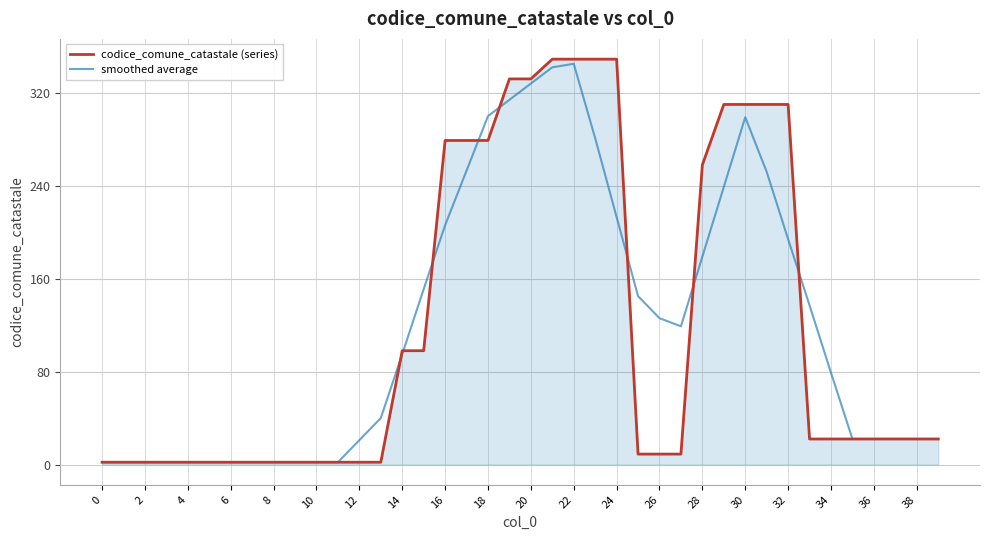

Which series has the widest spread of values?

codice_comune_catastale (series)